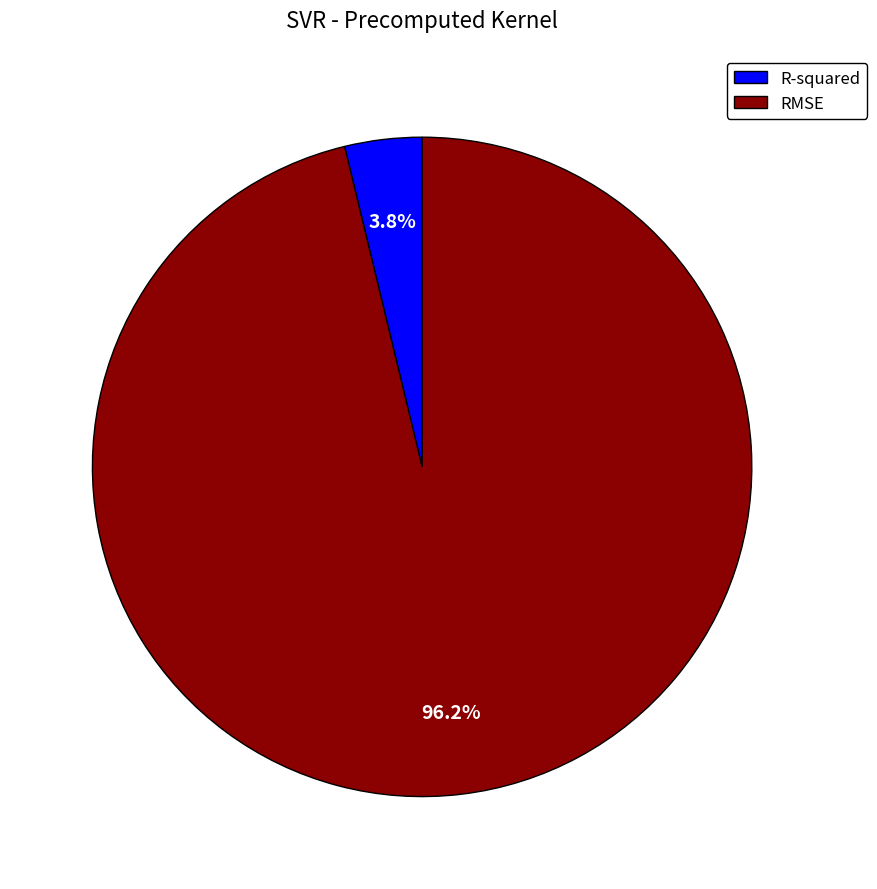

Combined, what portion of the pie is R-squared and RMSE?

100.0%